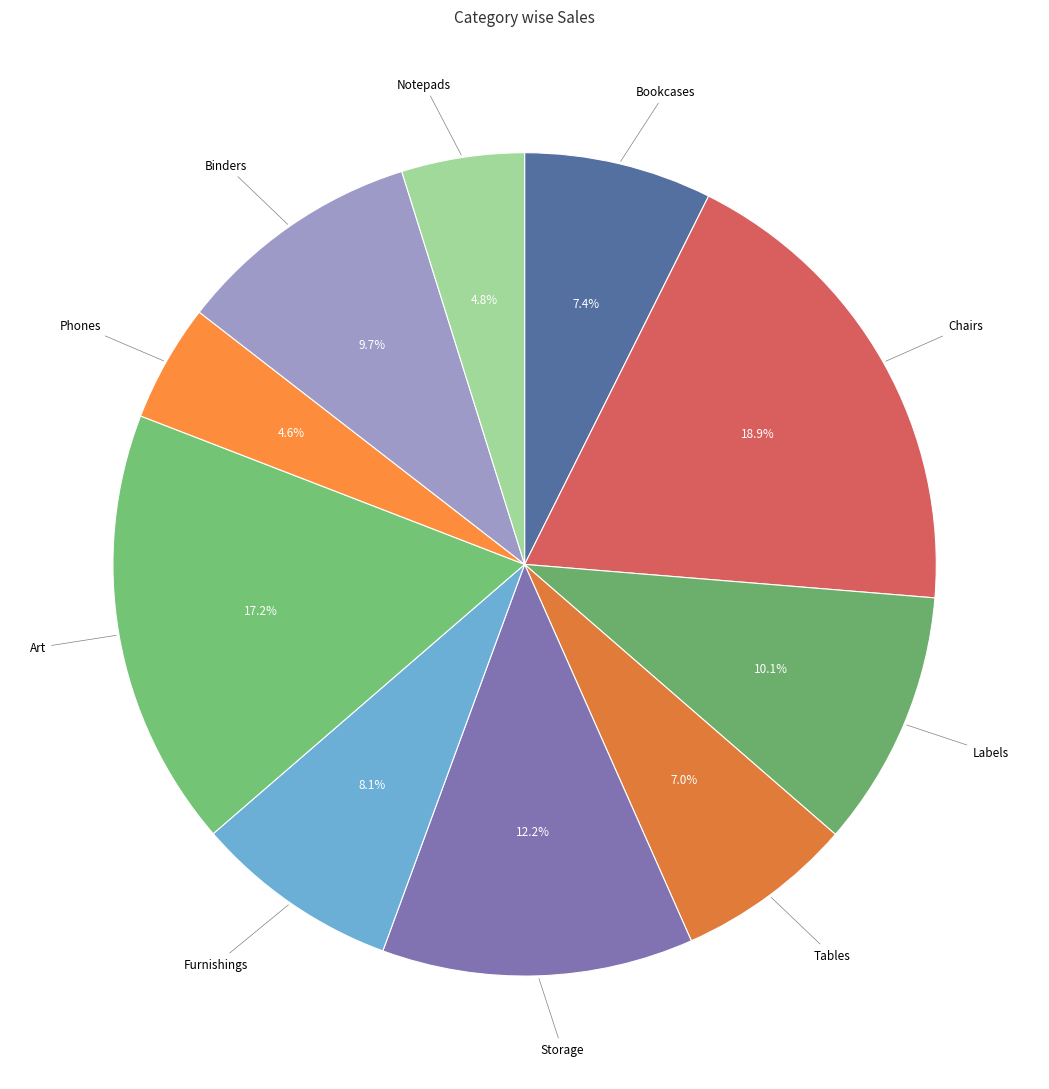

How many segments does this pie chart have?

10